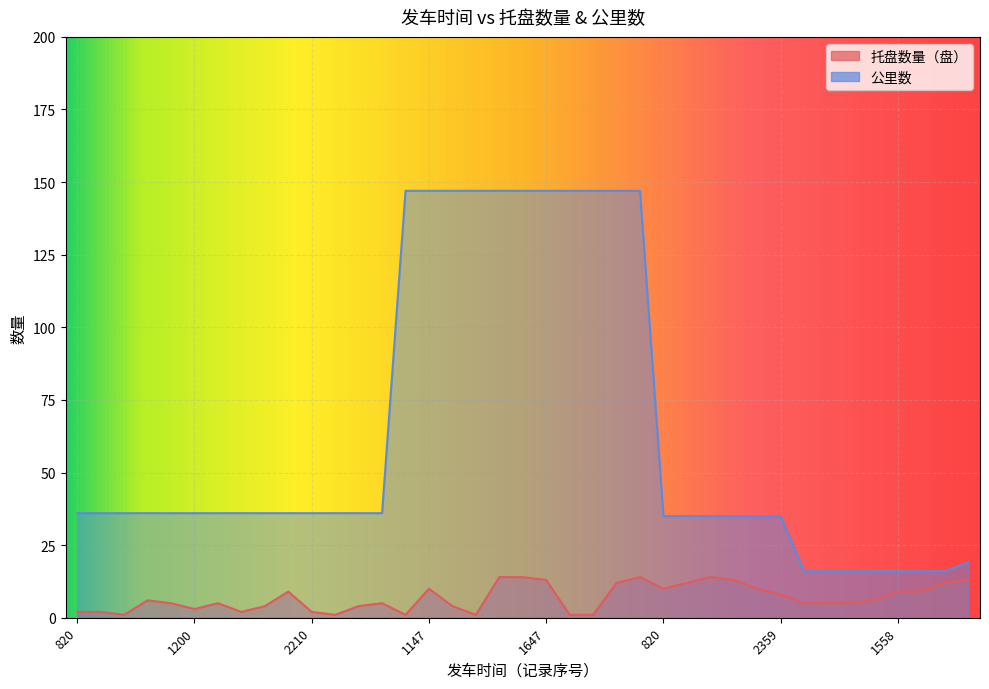

What is the average value of the 托盘数量（盘） series?

7